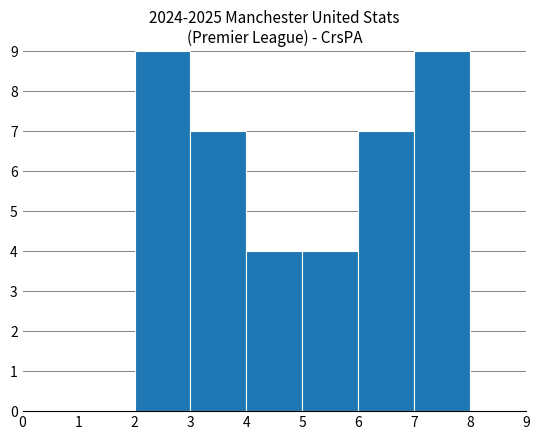

What is the height of the bar covering 6 to 7 on the x-axis? The values are not printed on the chart, so give them approximately, as read against the axis.

7